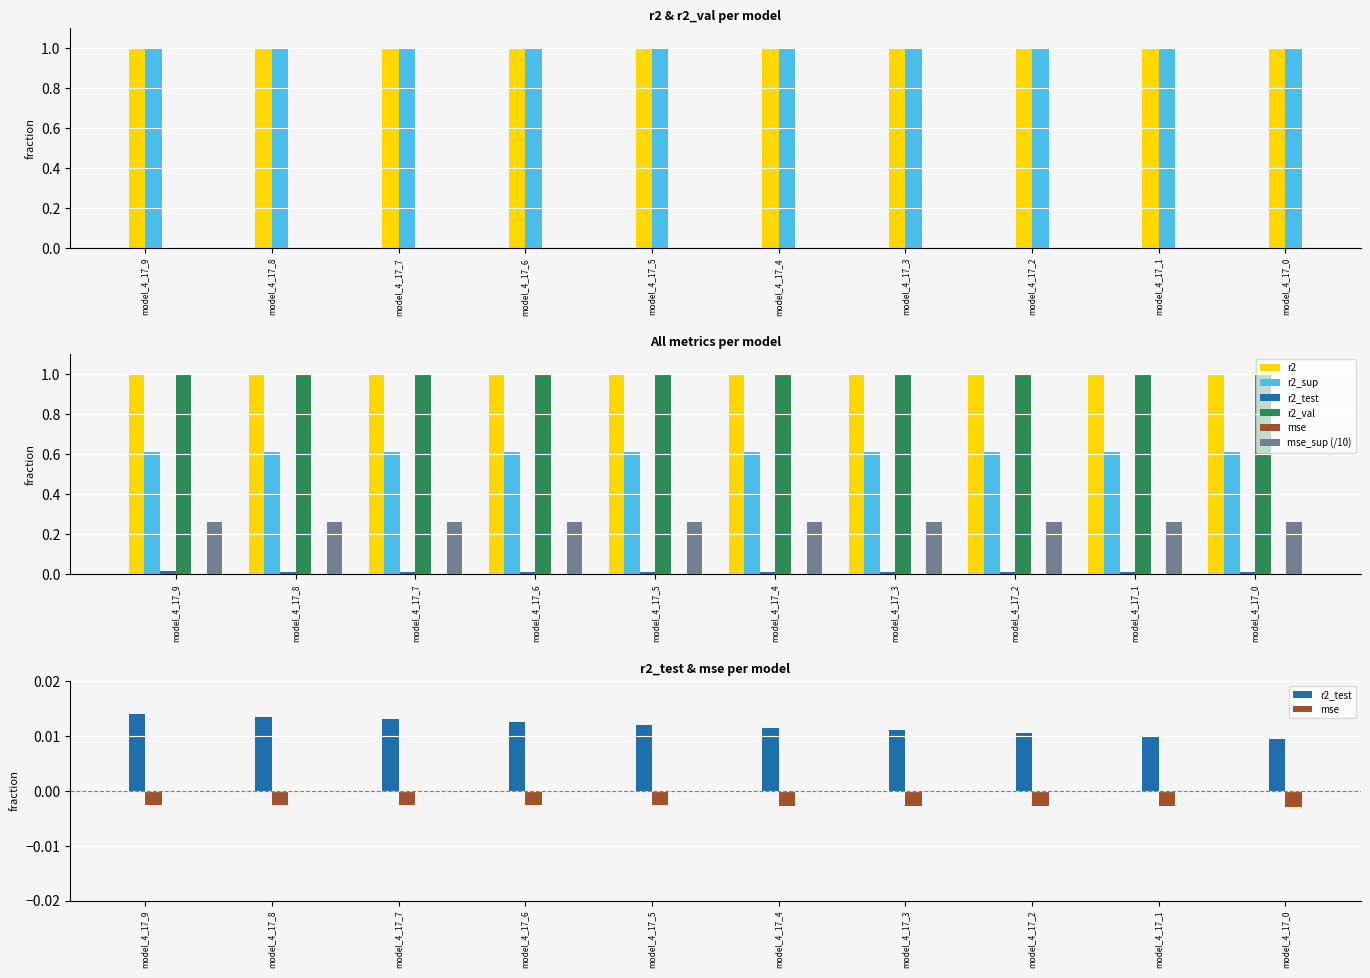

What is the spread (max minus min) of values at model_4_17_7?

1.0